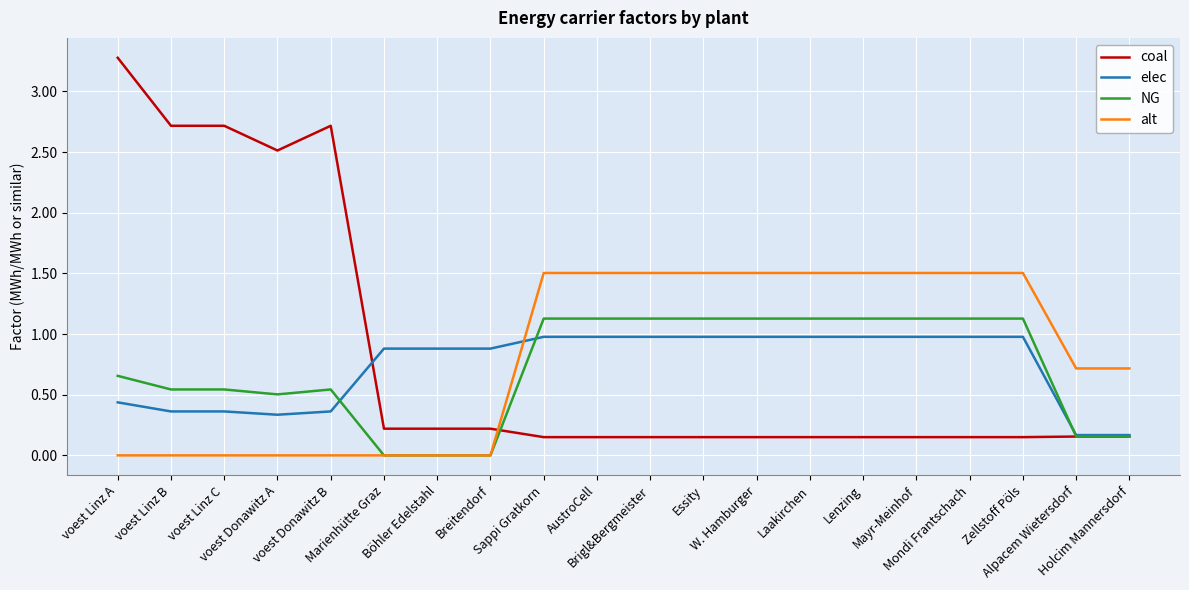

The NG series shows 0.5 at voest Donawitz A. True or false?

True